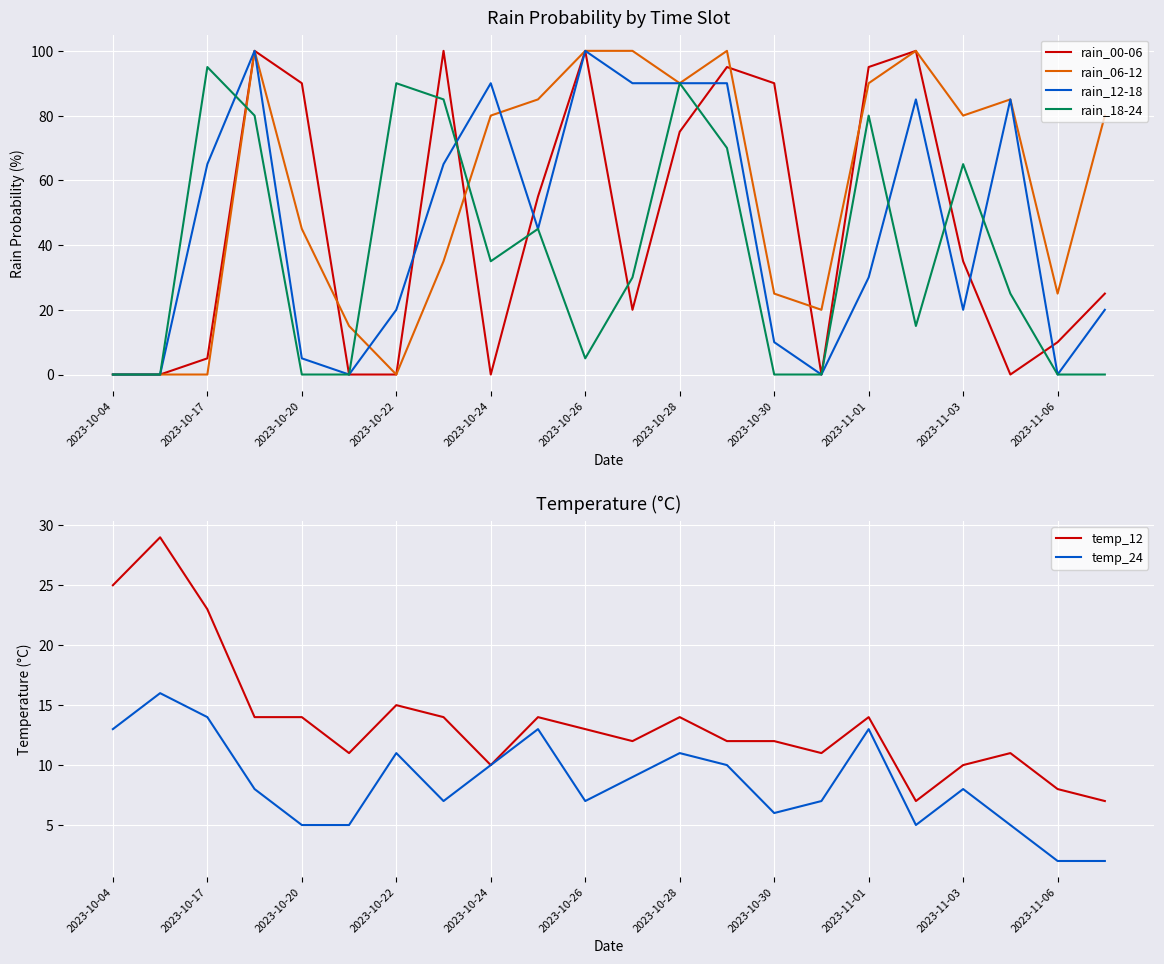

True or false: rain_12-18 and temp_24 intersect in this chart.

True